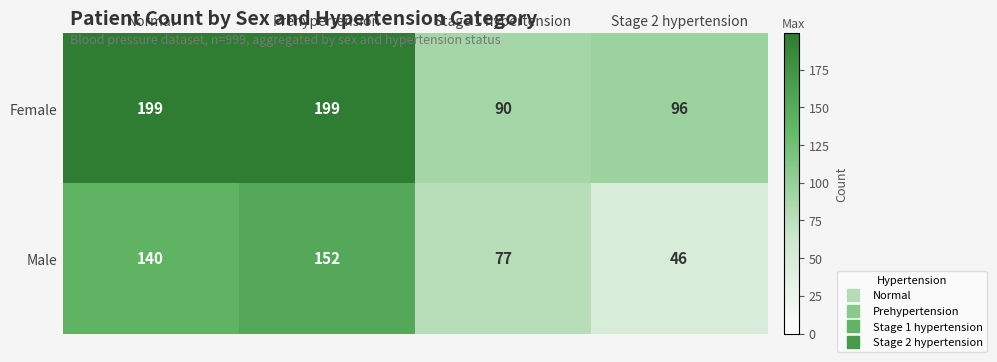

Reading left to right, extract all data points from this chart.

Female: Normal=199	Prehypertension=199	Stage 1 hypertension=90	Stage 2 hypertension=96
Male: Normal=140	Prehypertension=152	Stage 1 hypertension=77	Stage 2 hypertension=46